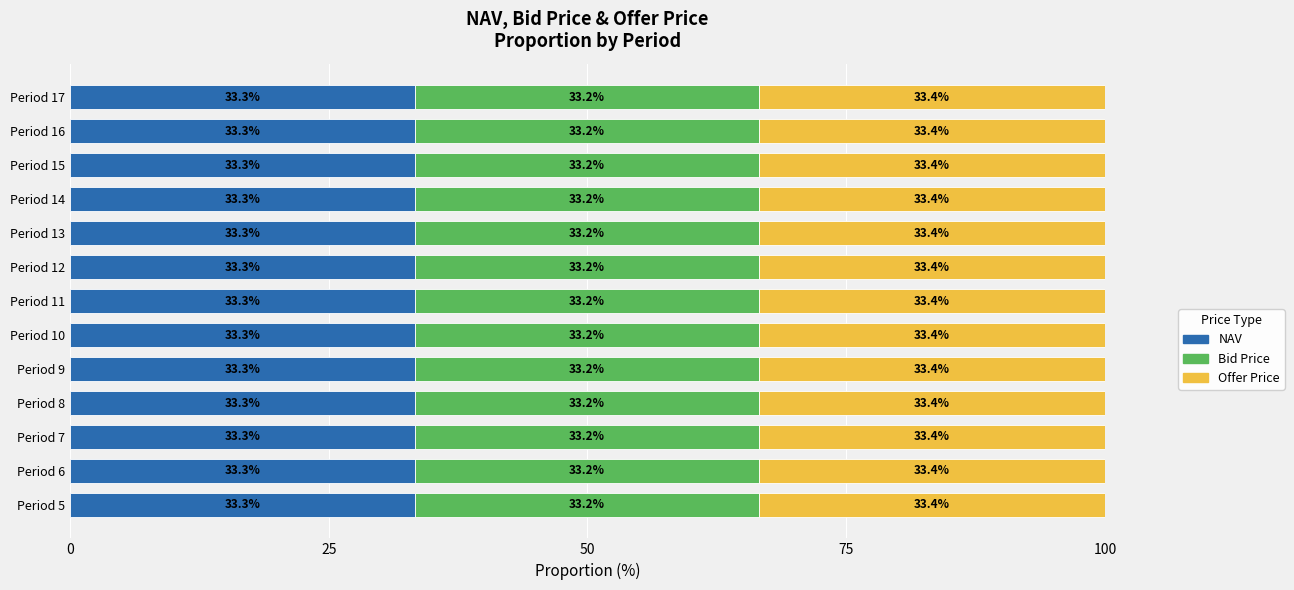

What is the average value of the NAV series?

33.3